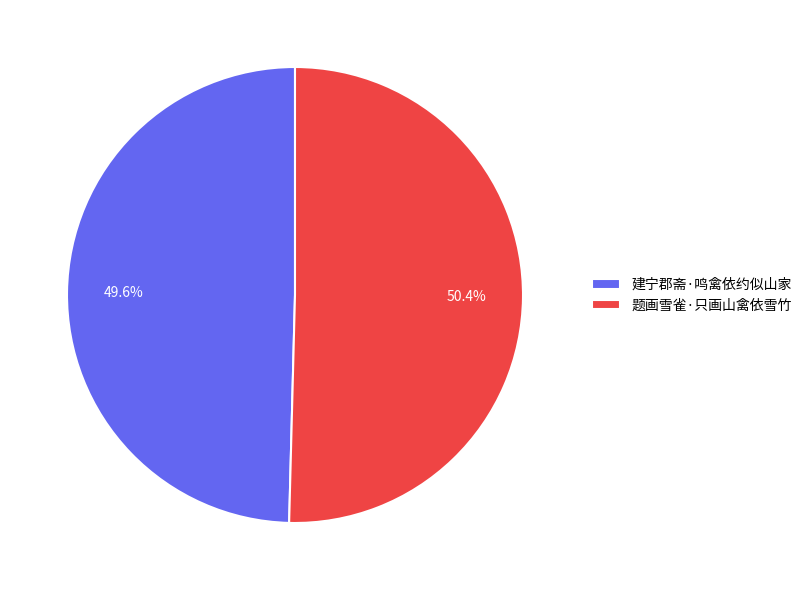

To the nearest percent, what is the difference between the largest and smallest slice percentages?

1%